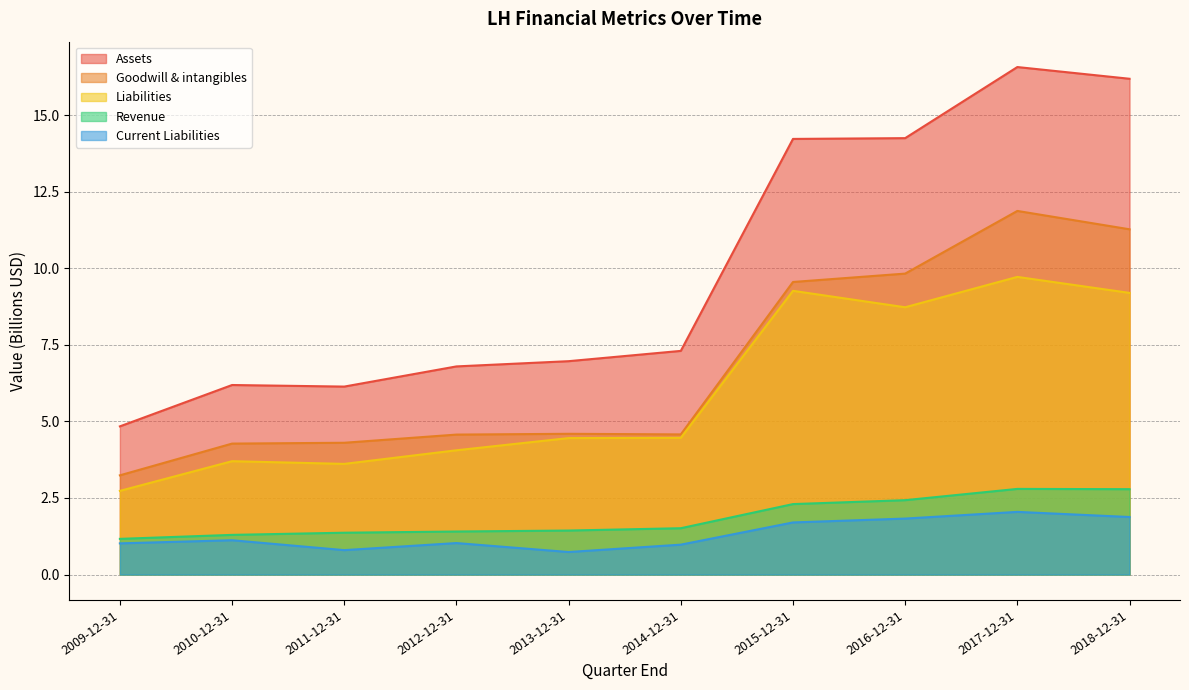

What is the total value across all series at 2016-12-31?

37.1